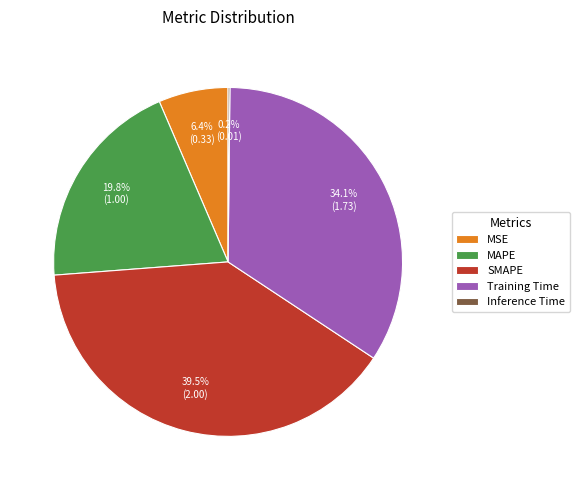

Combined, what portion of the pie is SMAPE and Training Time?

73.6%